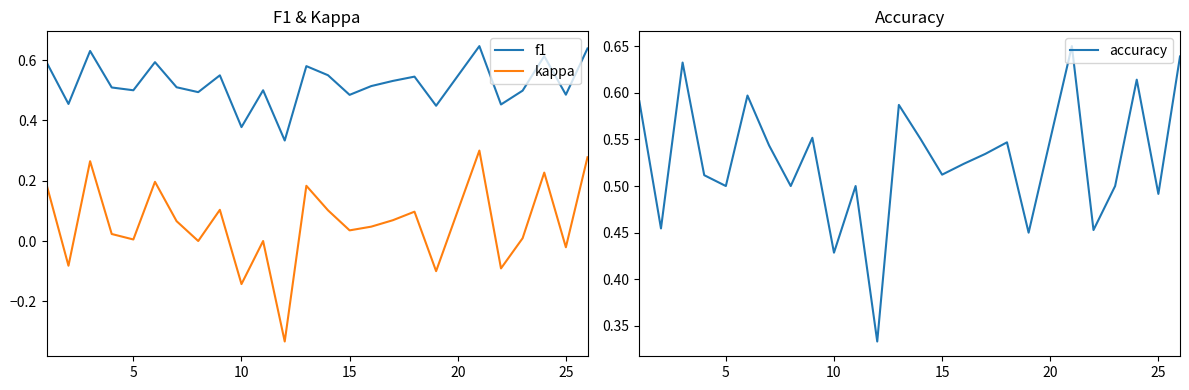

How many interior local peaks does the accuracy series have?

8